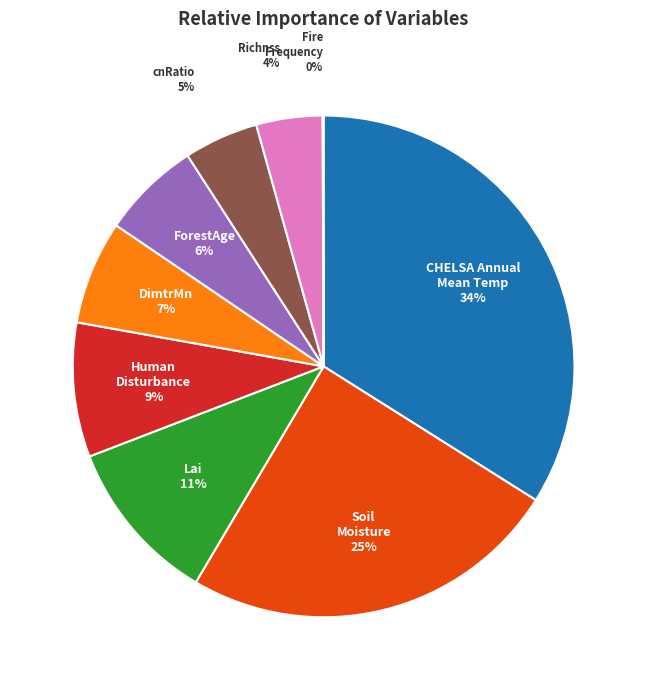

To the nearest percent, what is the average slice percentage?

11%